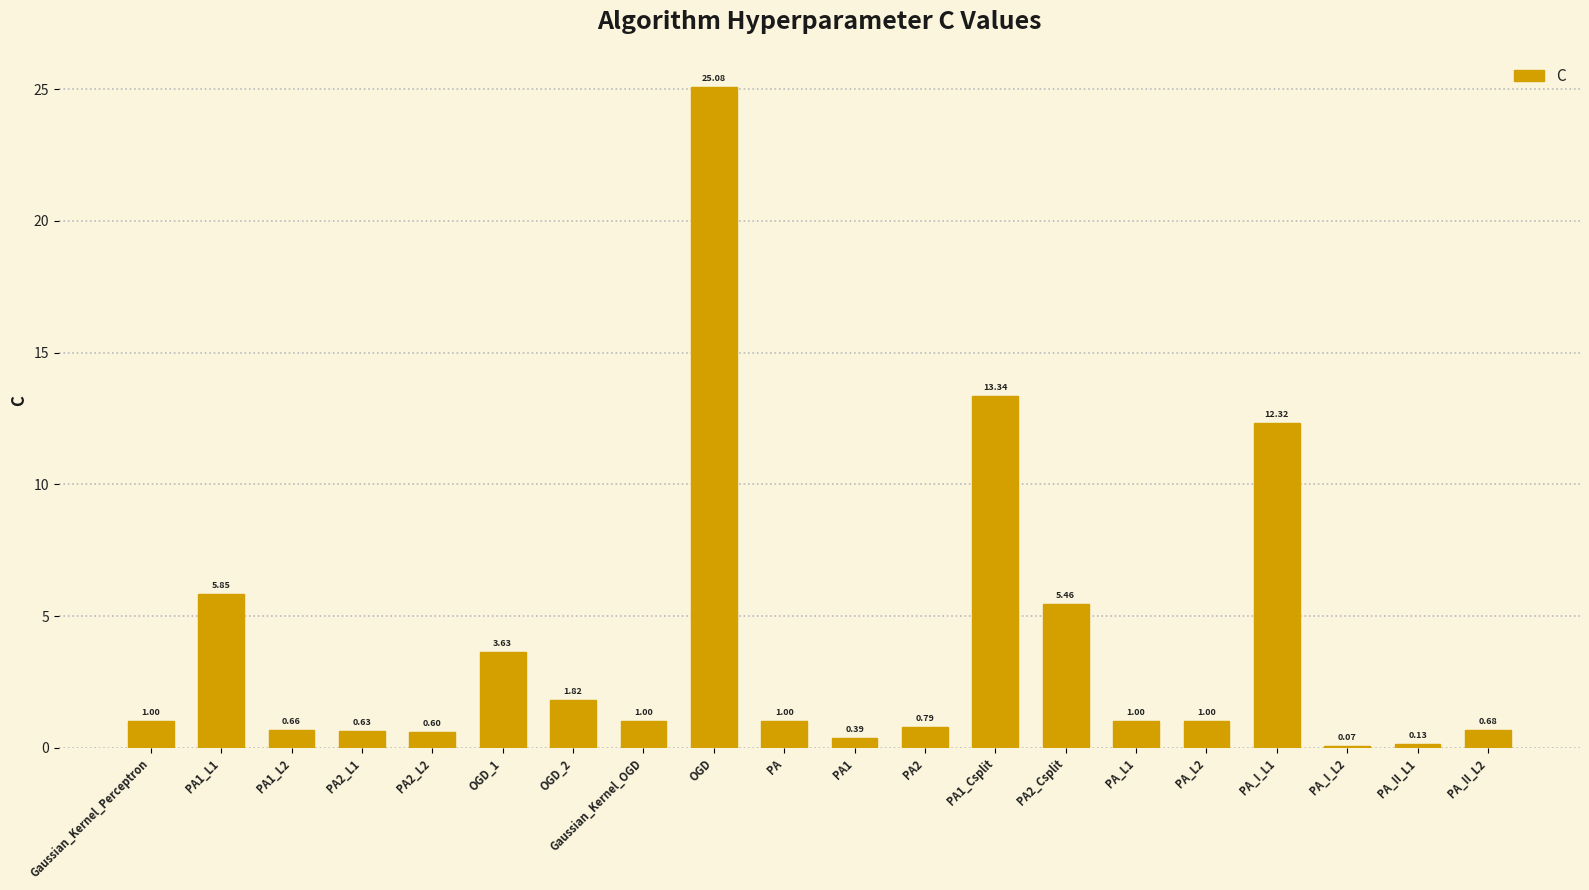

How many categories are shown in the chart?

20